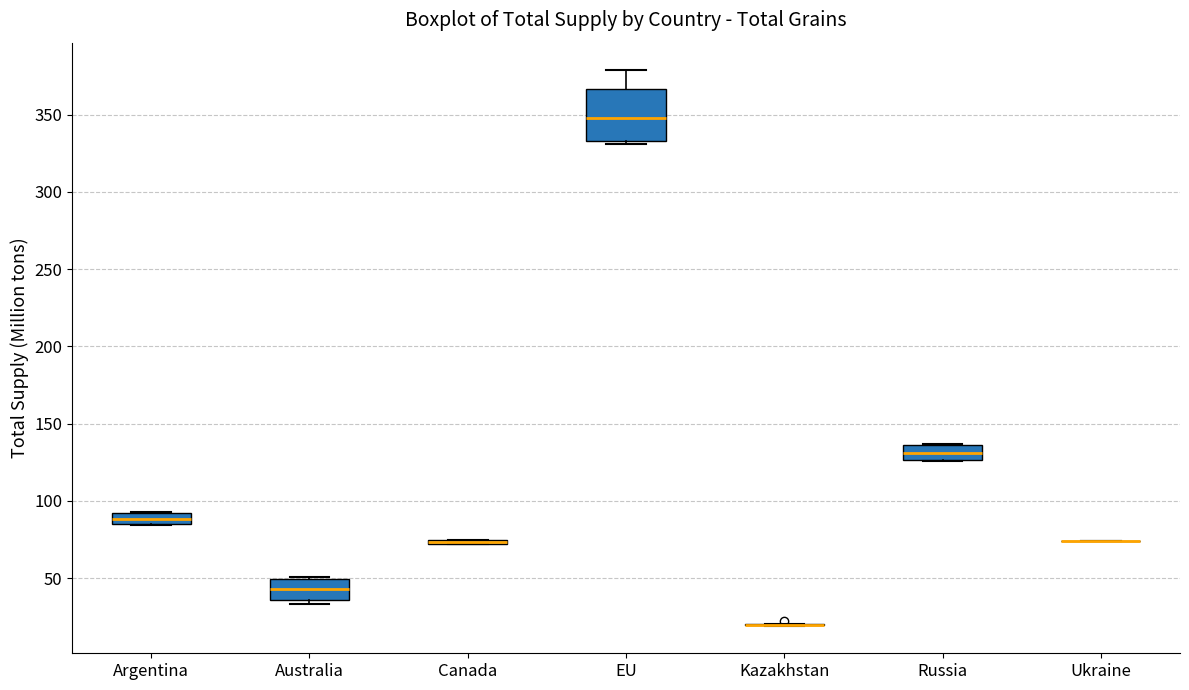

Where is the lower edge of the box for Argentina on the y-axis? The values are not printed on the chart, so give them approximately, as read against the axis.

85